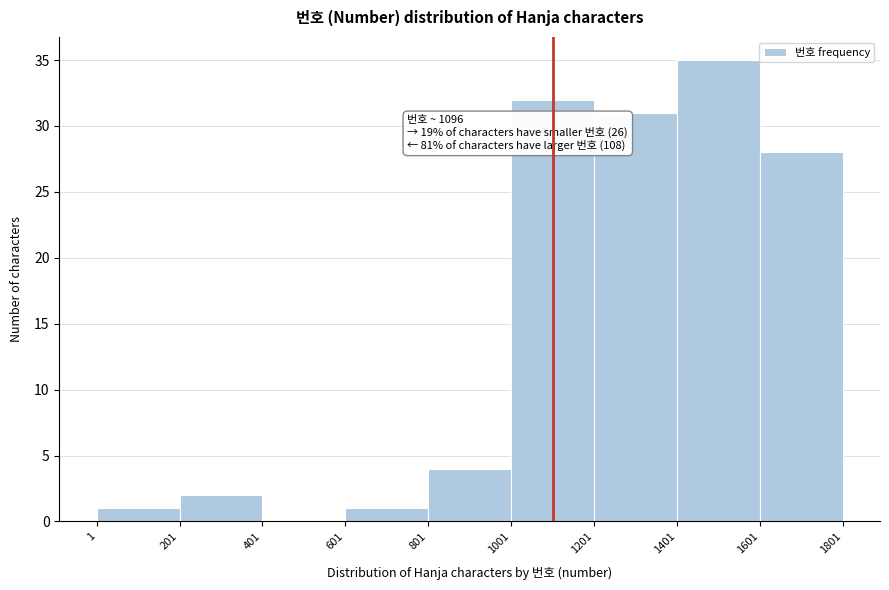

Over which range of the x-axis is the bar tallest?

1401 to 1601